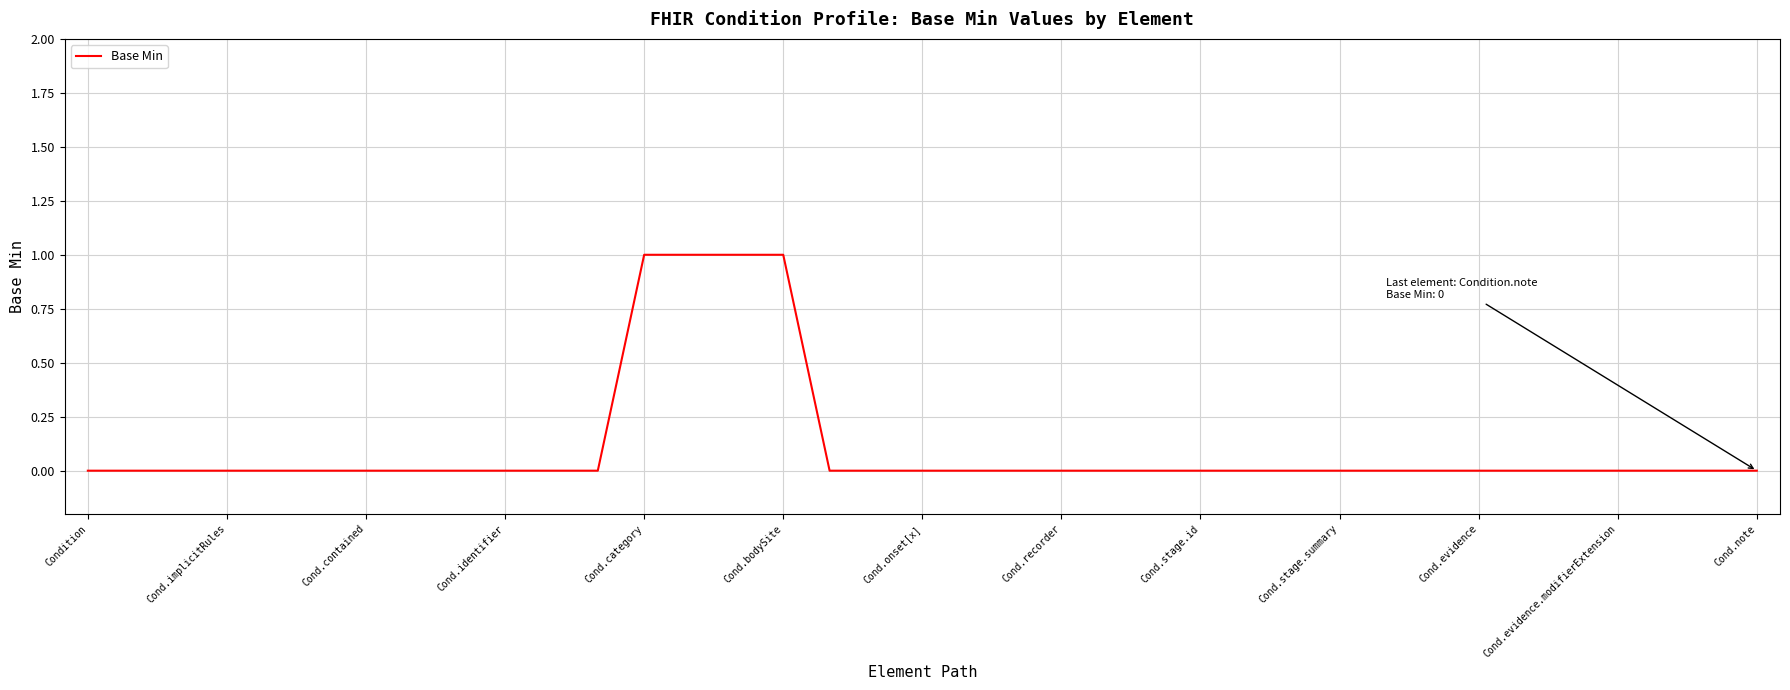

How many lines are shown in the chart?

1